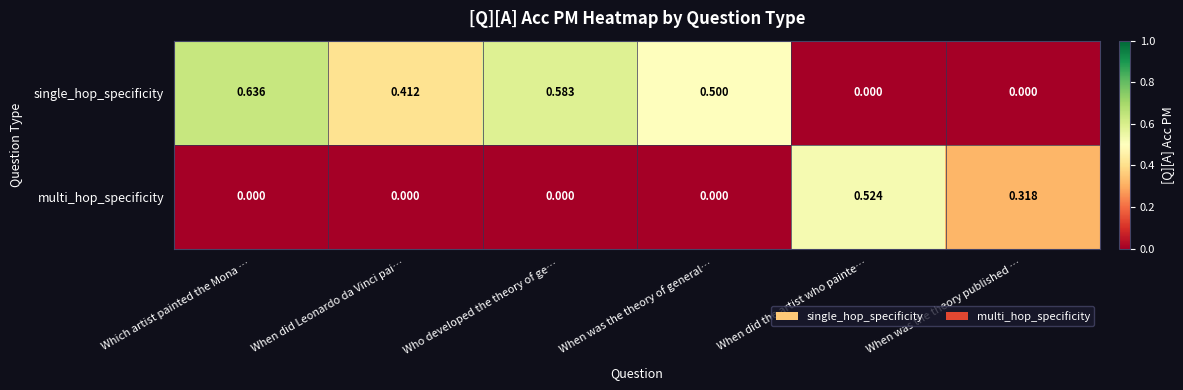

Which series changed the most between Which artist painted the Mona … and When did the artist who painte…?

single_hop_specificity